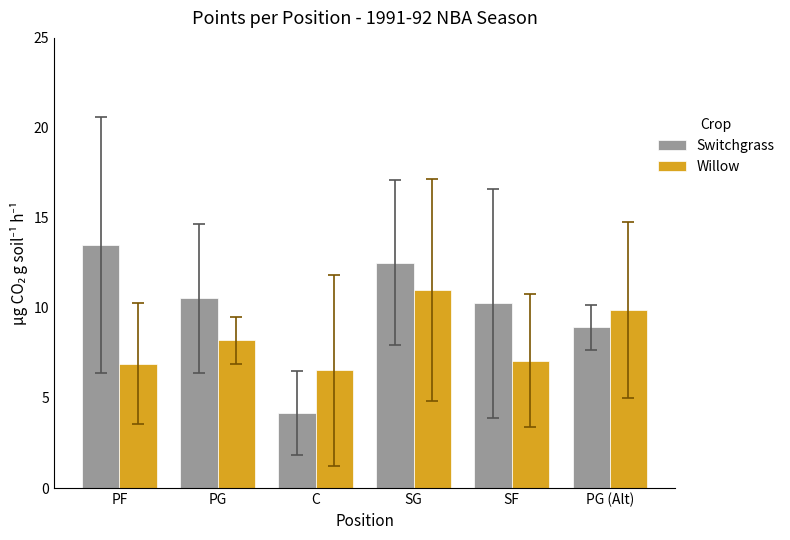

What is the difference between the maximum and minimum values in the Willow series?

4.4